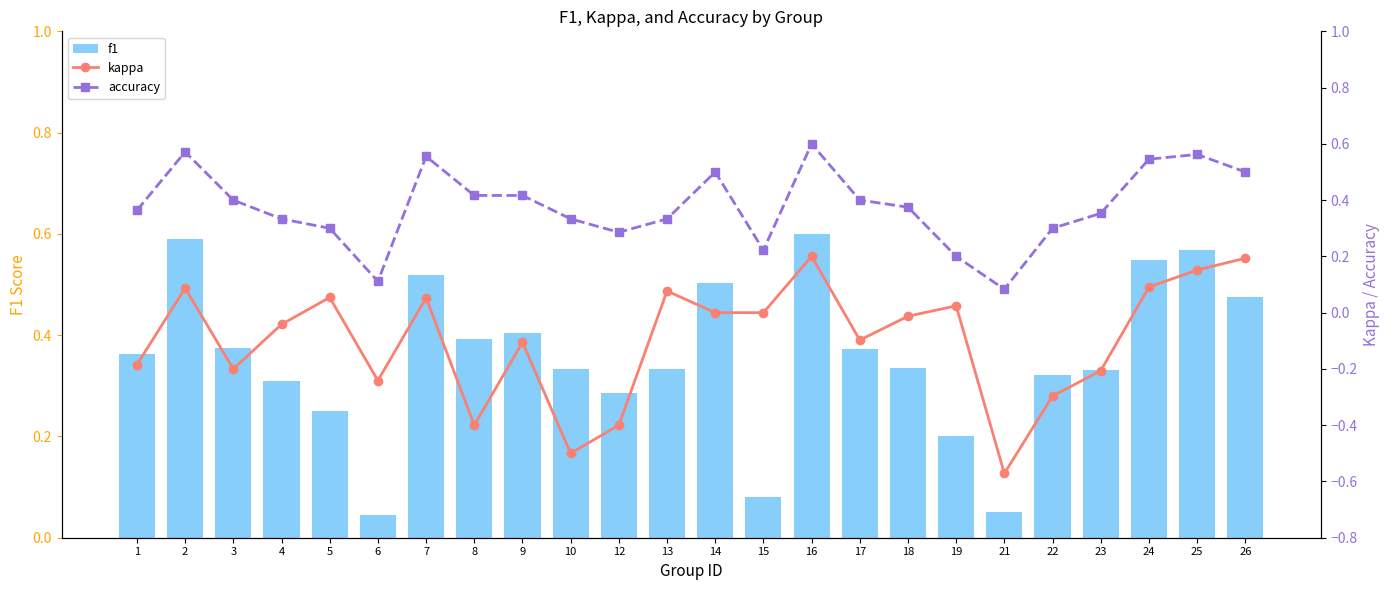

The value of accuracy at 22 is 0.3. True or false?

True